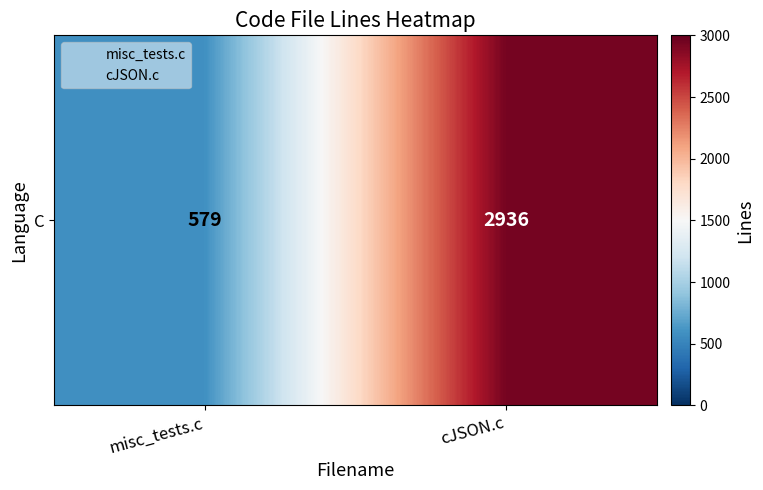

What is the difference between the values at cJSON.c and misc_tests.c?

2357